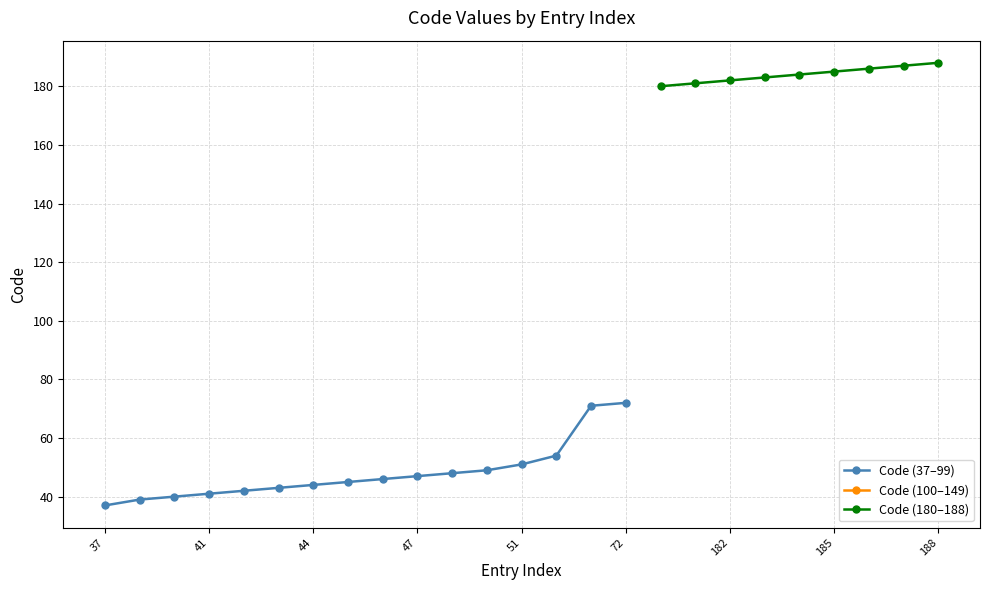

List the labels in order of value, largest first.

188, 187, 186, 185, 184, 183, 182, 181, 180, 72, 71, 54, 51, 49, 48, 47, 46, 45, 44, 43, 42, 41, 40, 39, 37